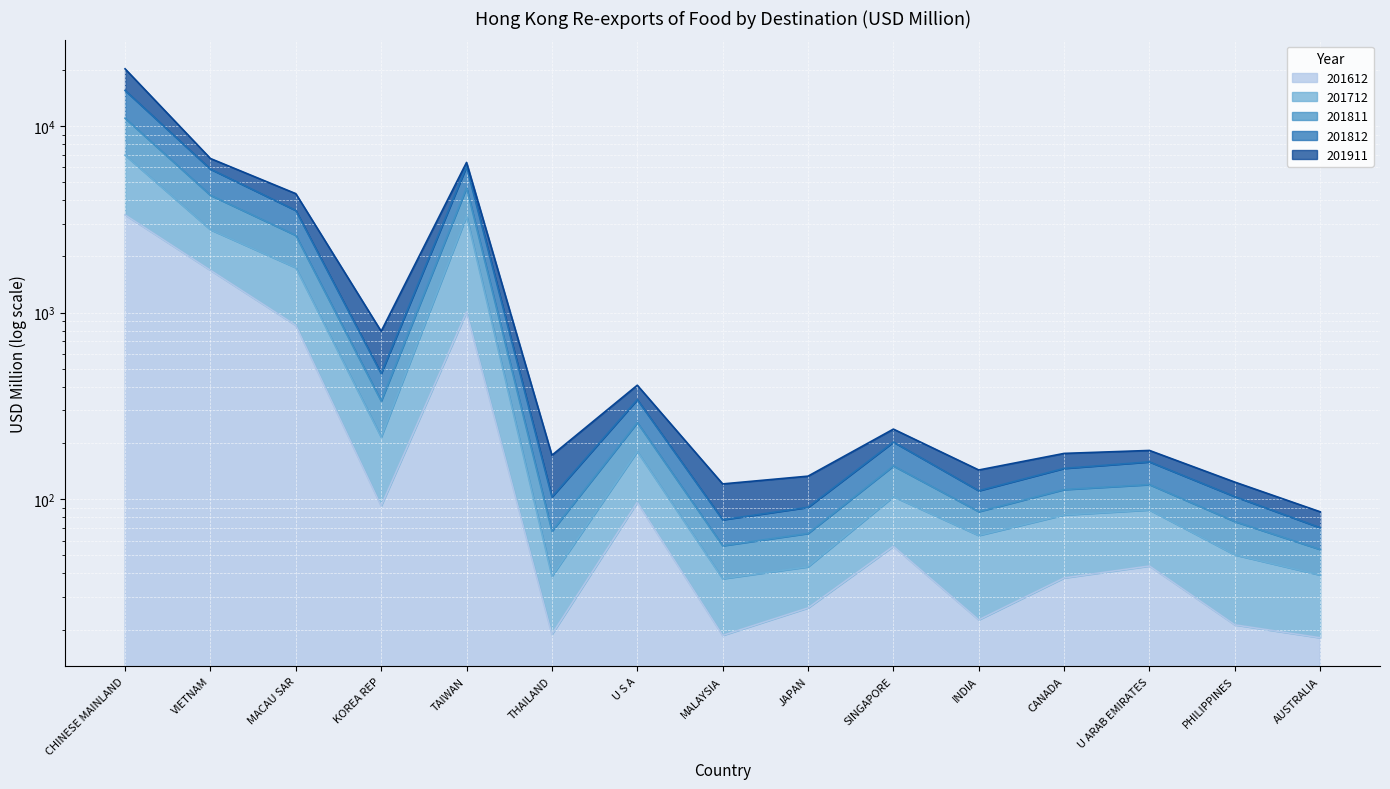

True or false: 201712 and 201812 intersect in this chart.

False